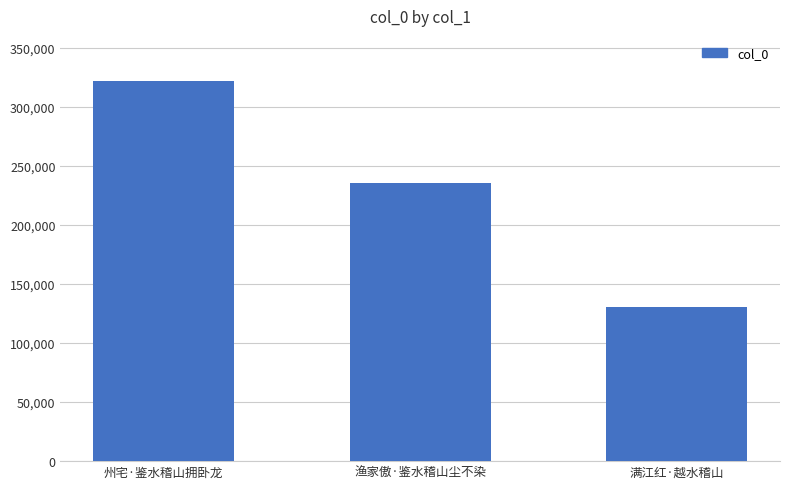

Between 州宅·鉴水稽山拥卧龙 and 满江红·越水稽山, which is larger?

州宅·鉴水稽山拥卧龙